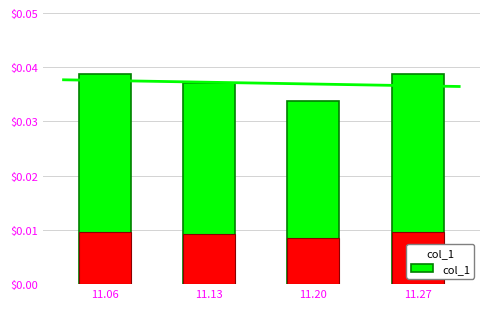

The chart shows a value of 0.0 at 11.06. True or false?

False